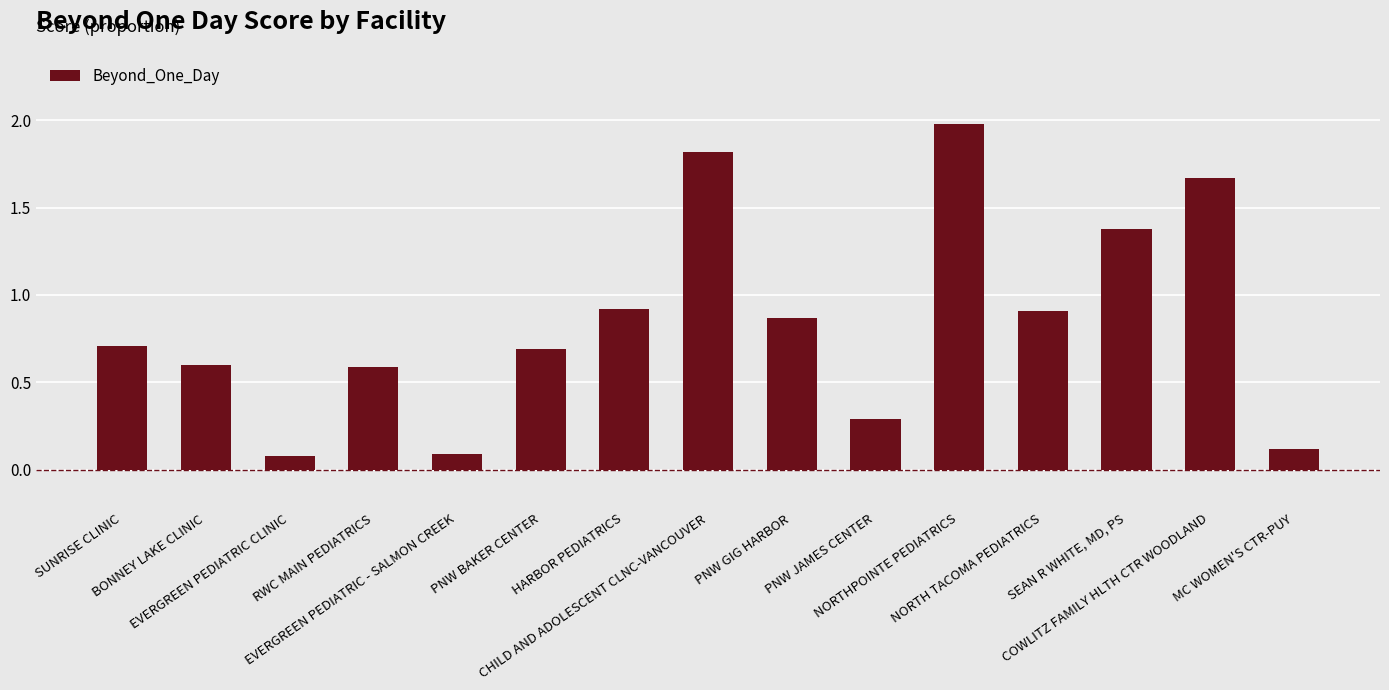

What is the value of the 15th bar from the left?

0.1